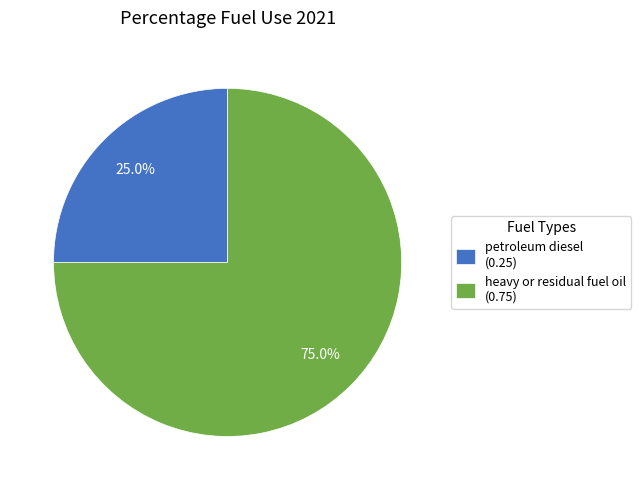

Which has a higher value, heavy or residual fuel oil (0.75) or petroleum diesel (0.25)?

heavy or residual fuel oil (0.75)